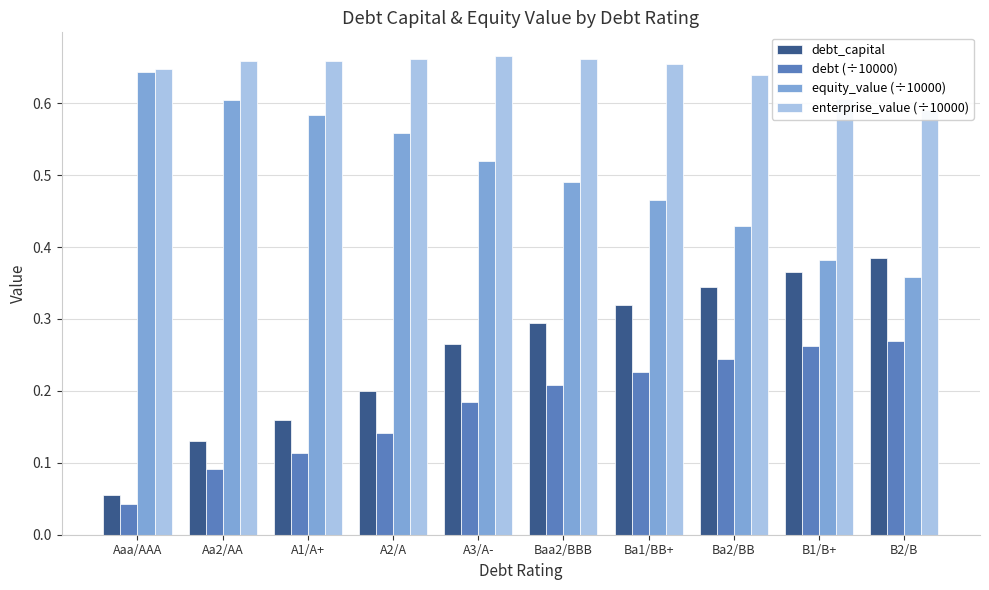

How many debt_capital values are between 0 and 1?

10